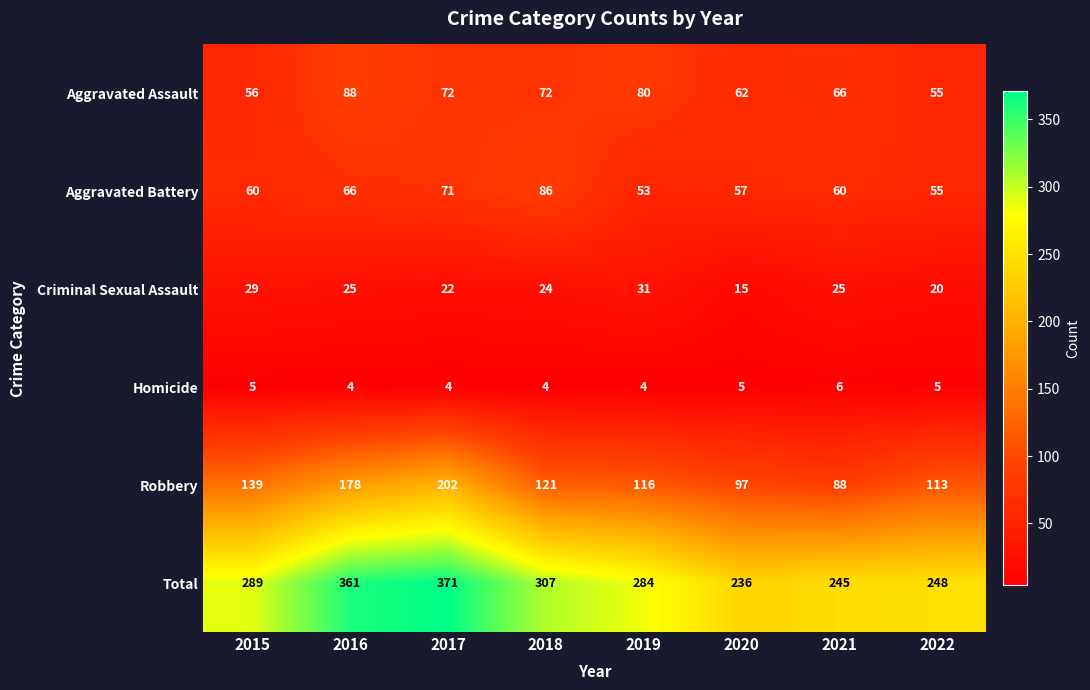

Which series has the largest total across all categories?

Total